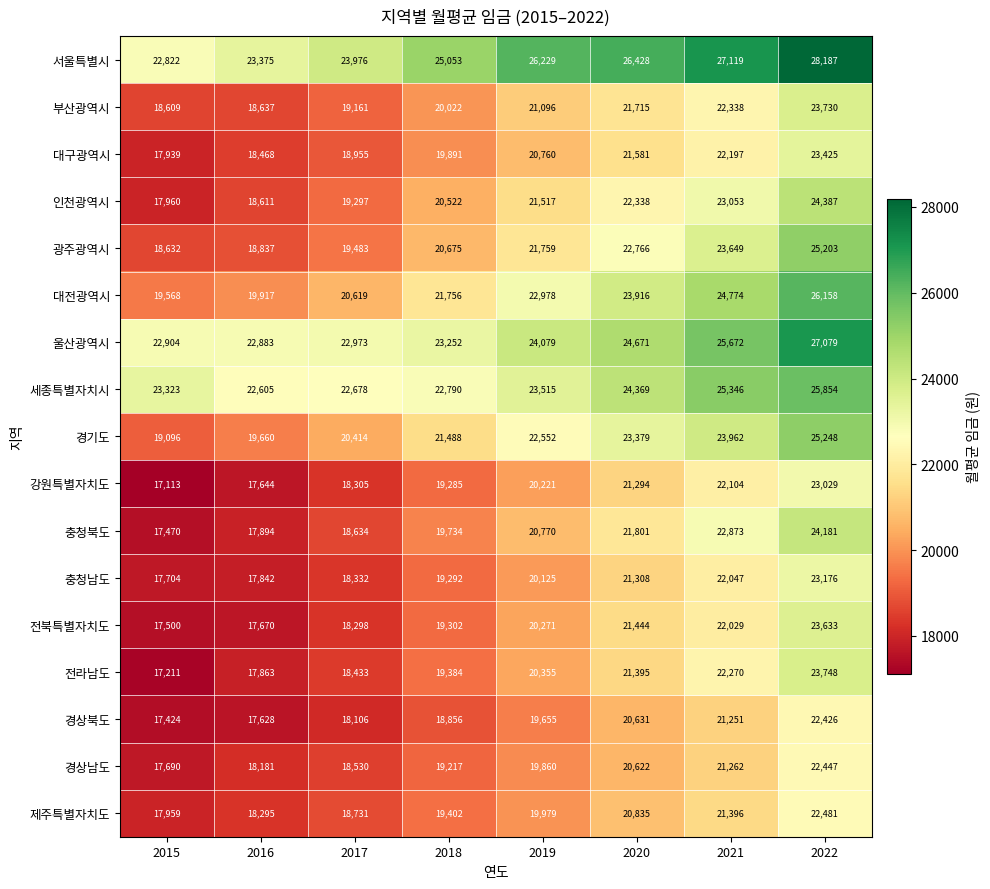

What is the difference between the maximum and second lowest values in the 부산광역시 series?

5093